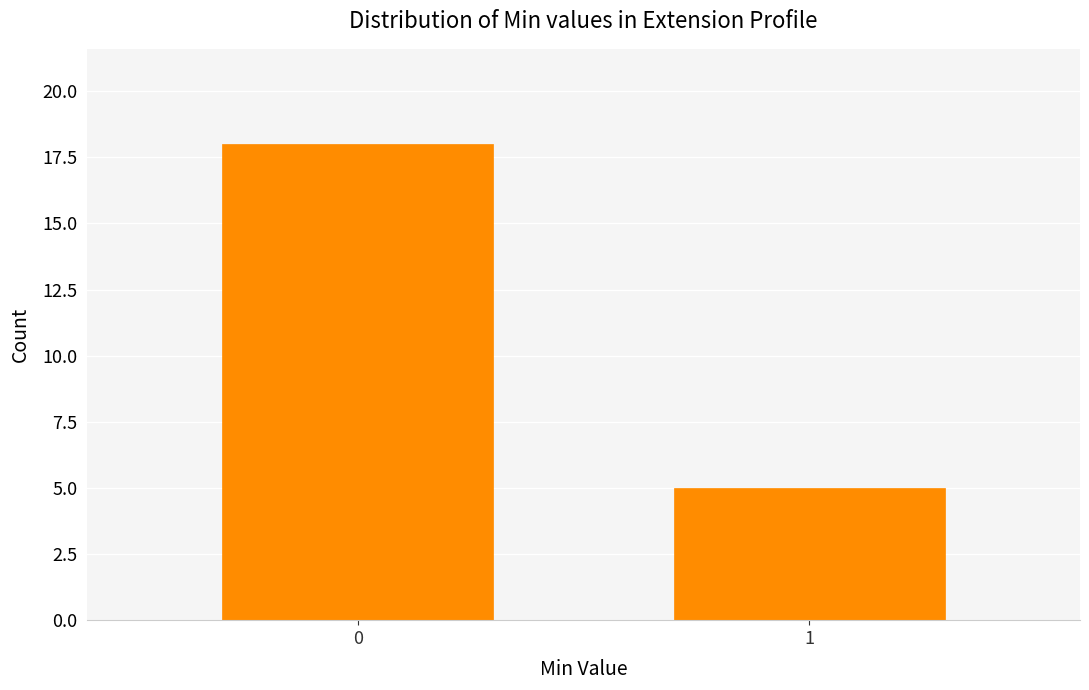

Reading left to right, list all the values displayed in this chart.

18	5